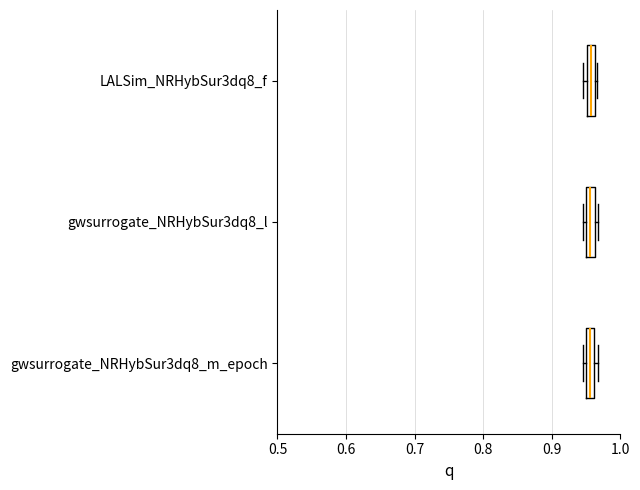

Where is the left edge of the box for LALSim_NRHybSur3dq8_f on the x-axis? The values are not printed on the chart, so give them approximately, as read against the axis.

0.95